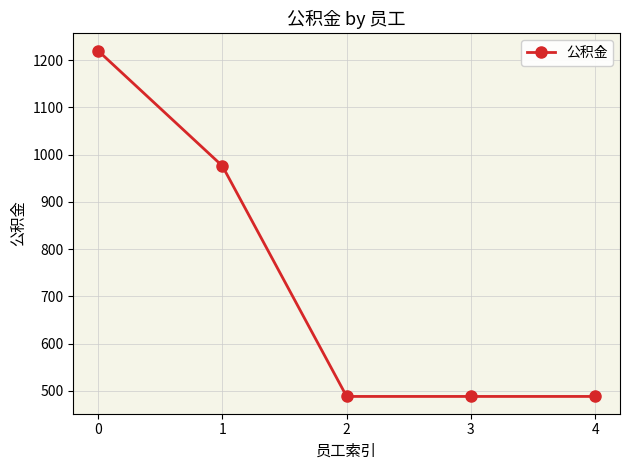

How many lines are shown in the chart?

1